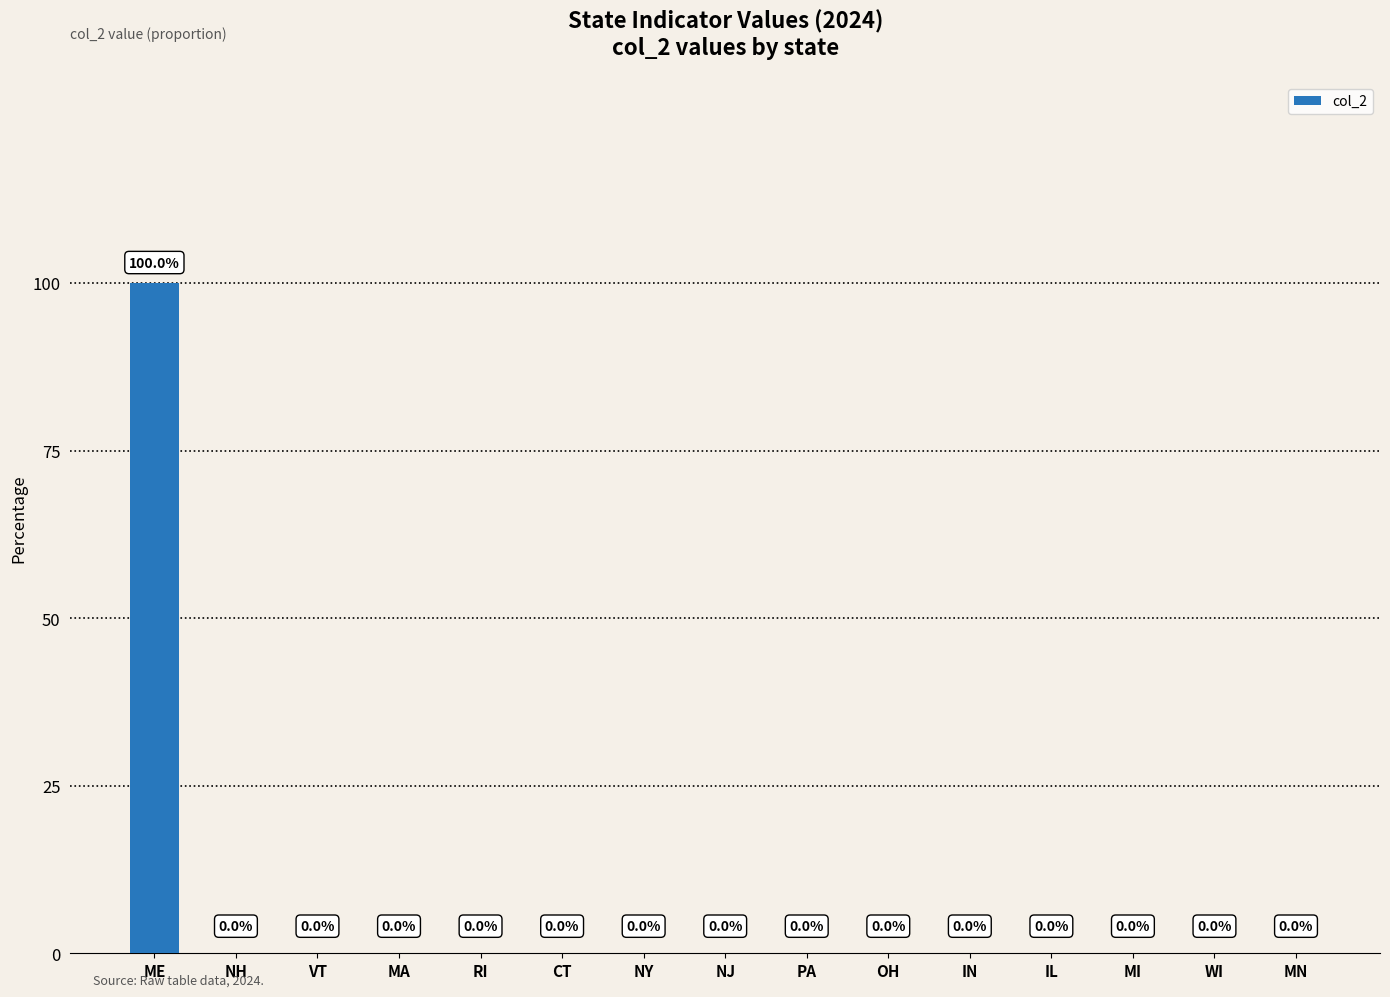

What is the change in value from ME to CT?

-1